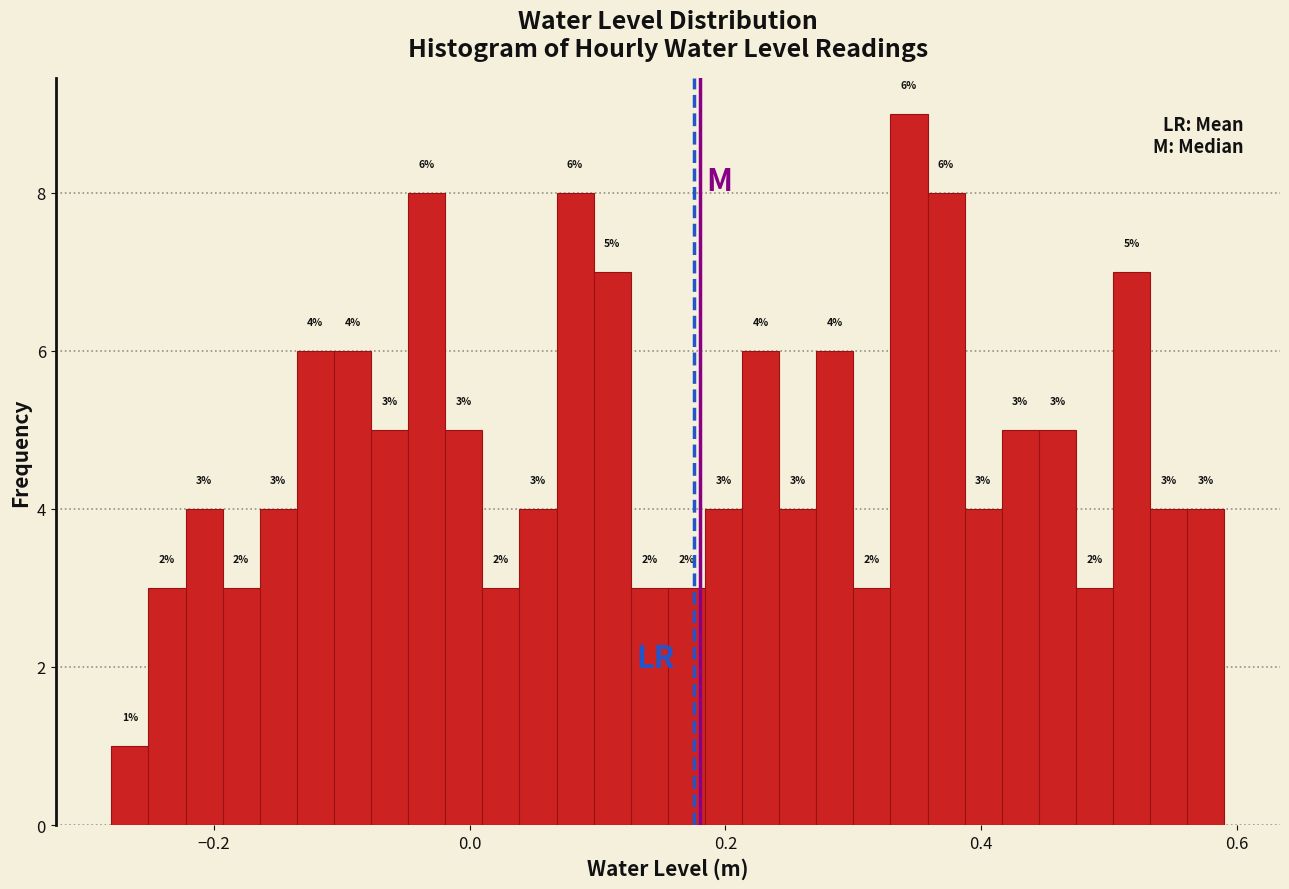

Around what value on the x-axis is the tallest bar? Give the approximate position of its centre, as read against the axis.

0.34